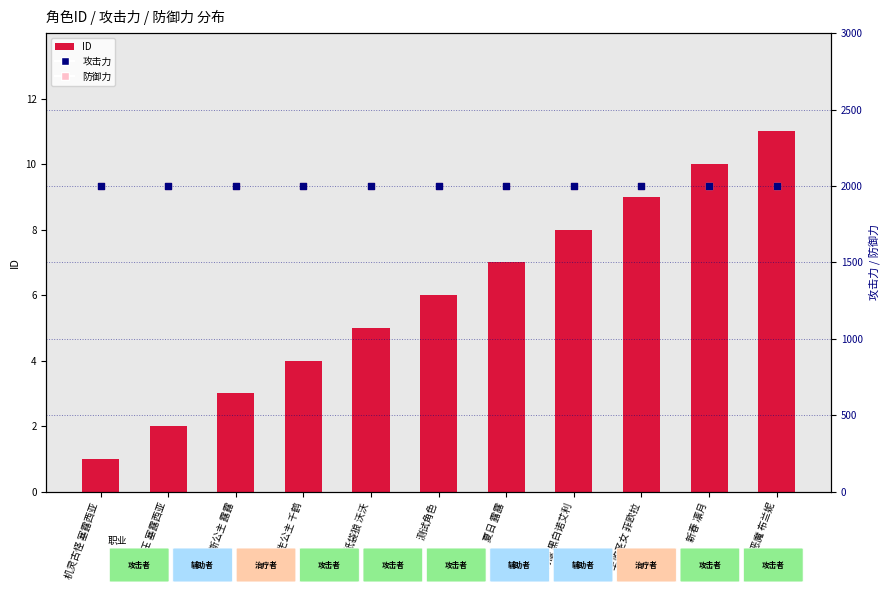

At which category is the sum across all series the highest?

小恶魔 布兰妮